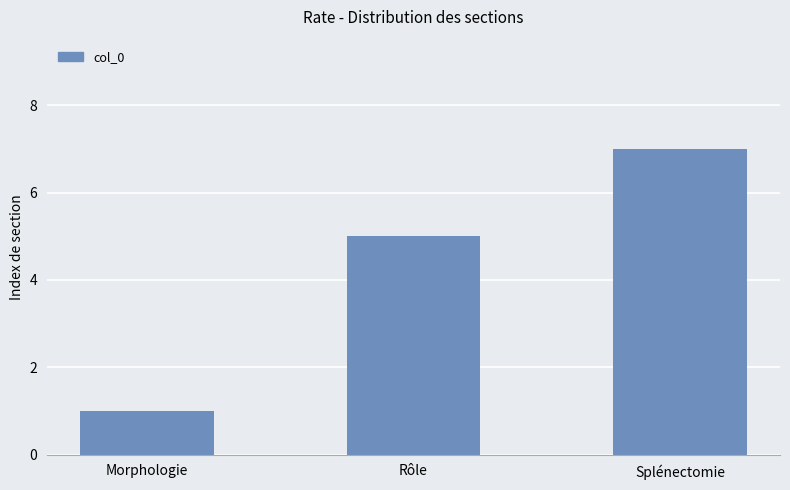

At which category does the chart reach its peak across all series?

Splénectomie